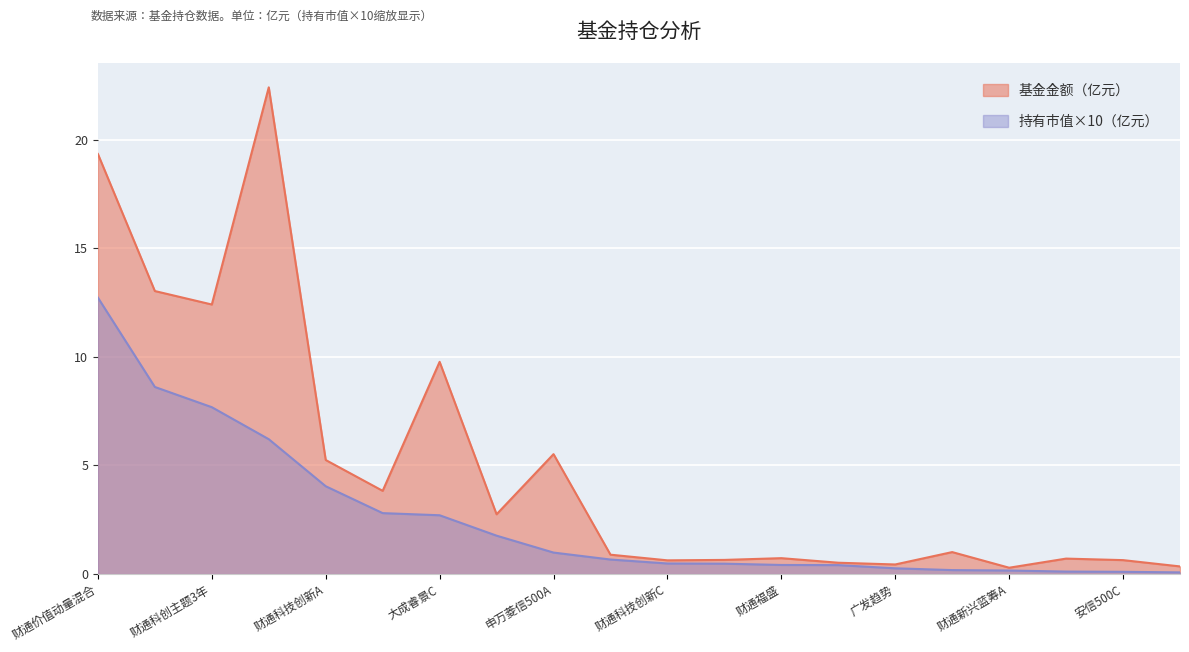

What is the highest value of the 持有市值×10（亿元） series?

12.7